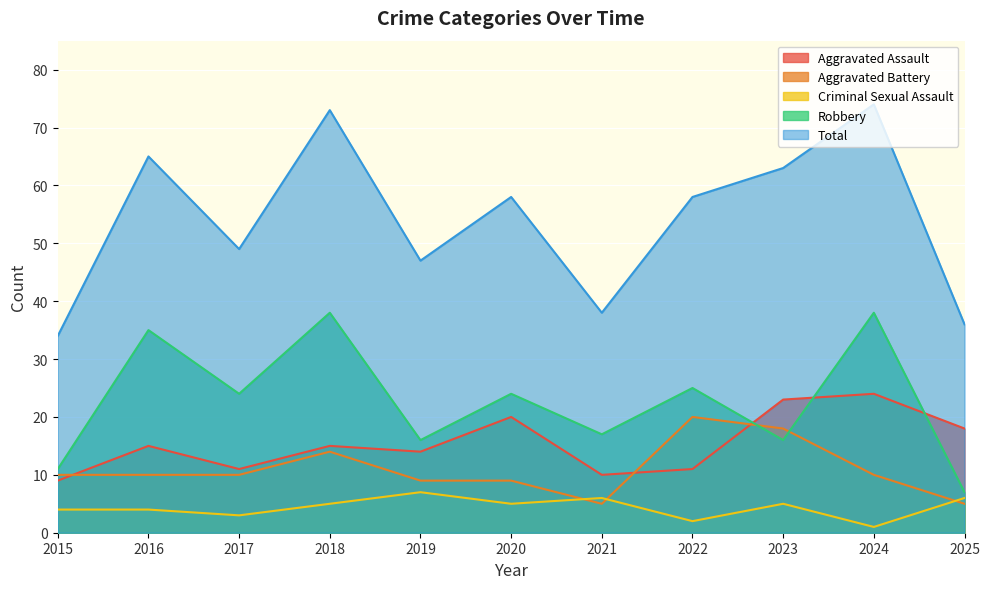

What is the average value of the Robbery series?

23